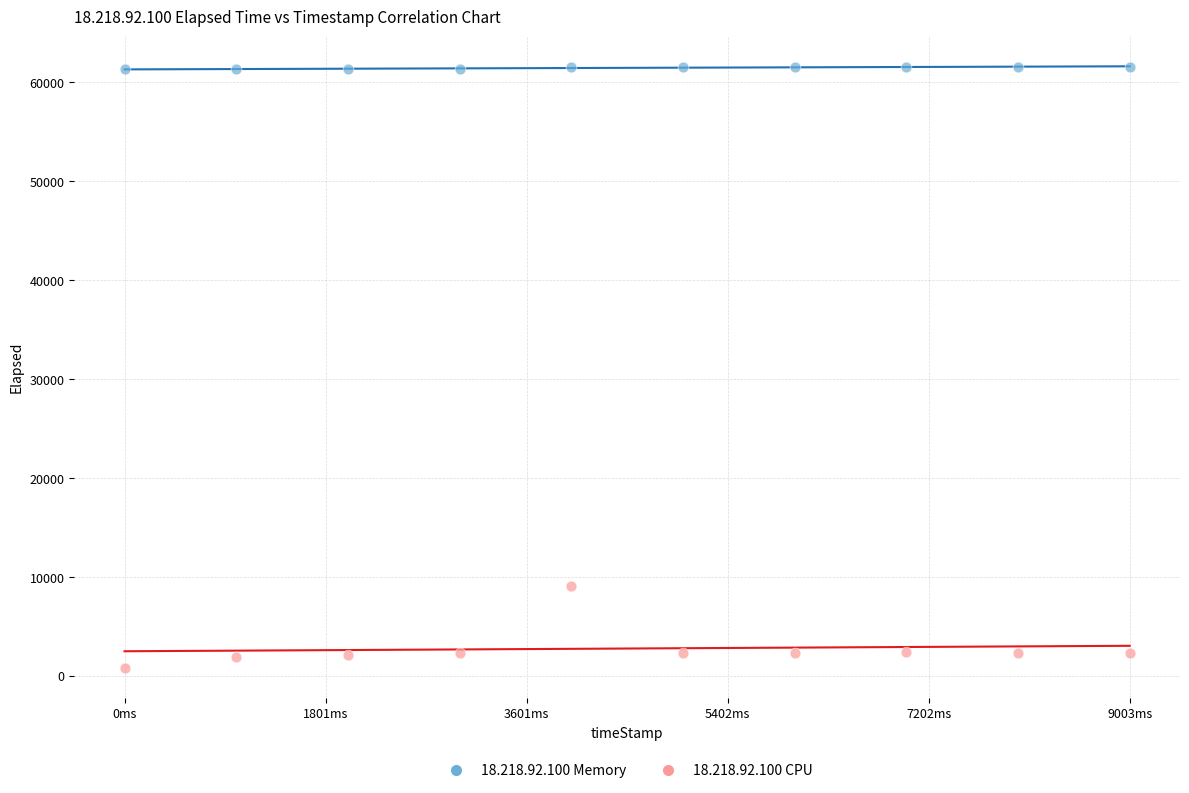

Across all data points, what is the range of X values (max minus min)?

9003